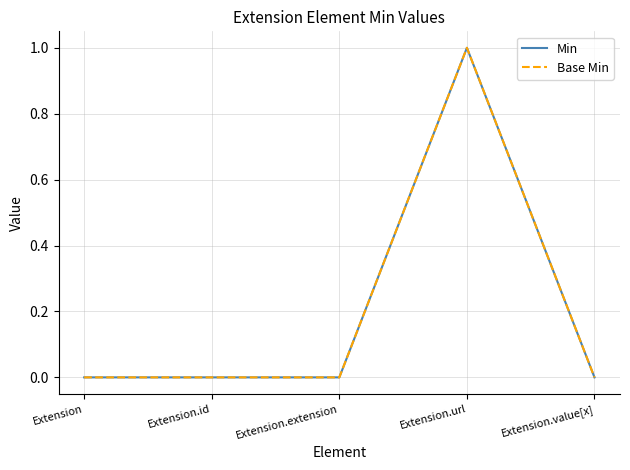

True or false: Base Min and Min cross at least once.

False